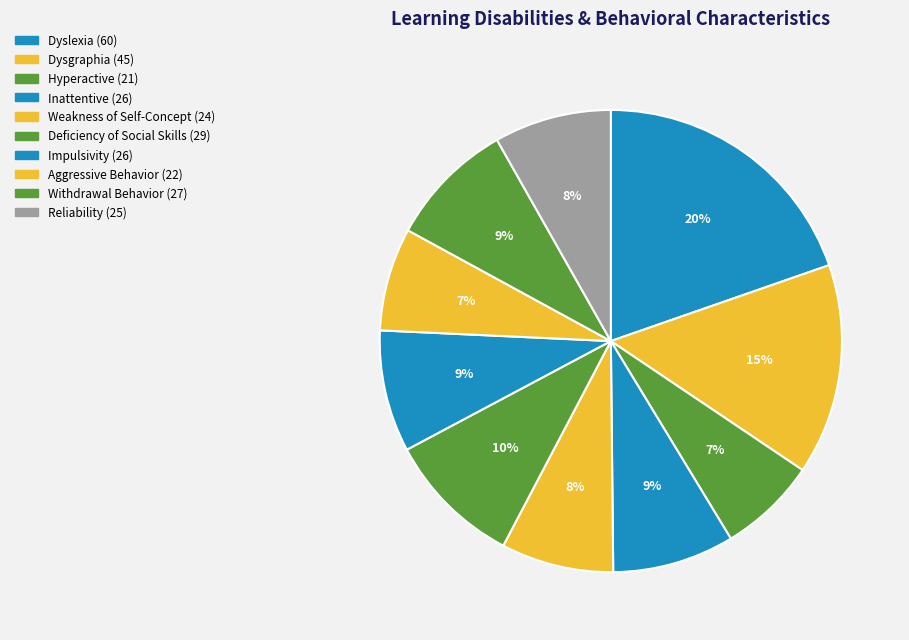

What percentage is the Hyperactive slice, to the nearest percent?

7%